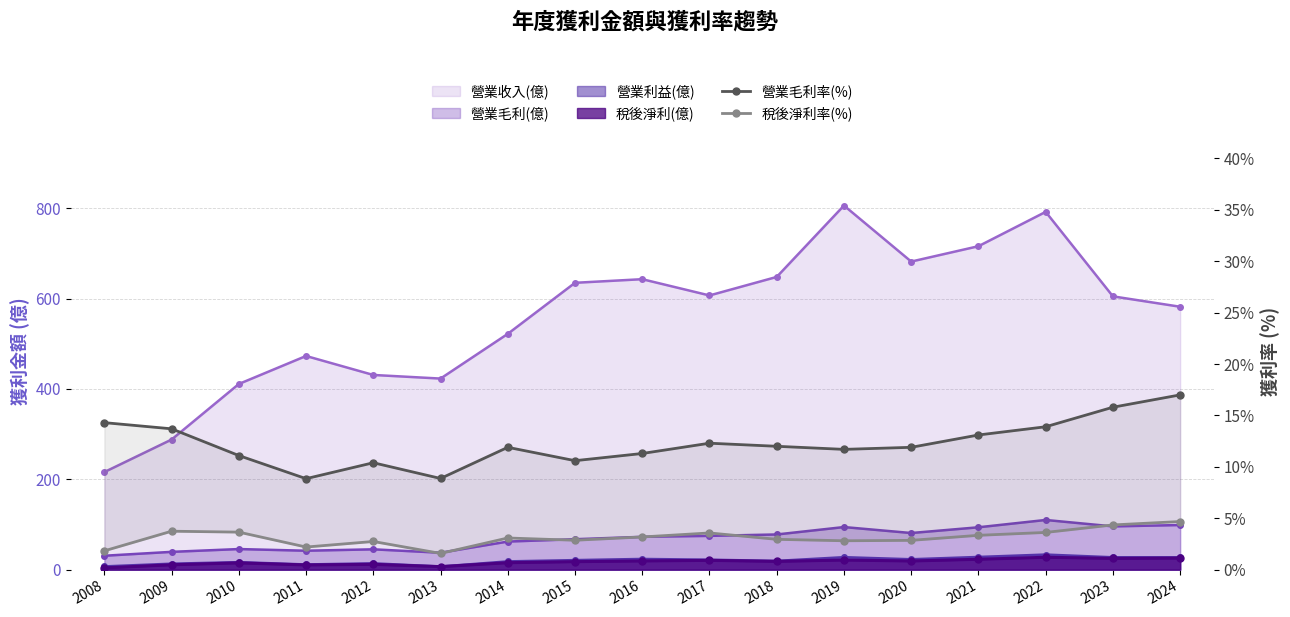

Which category has the lowest value in the 稅後淨利率(%) series?

2013